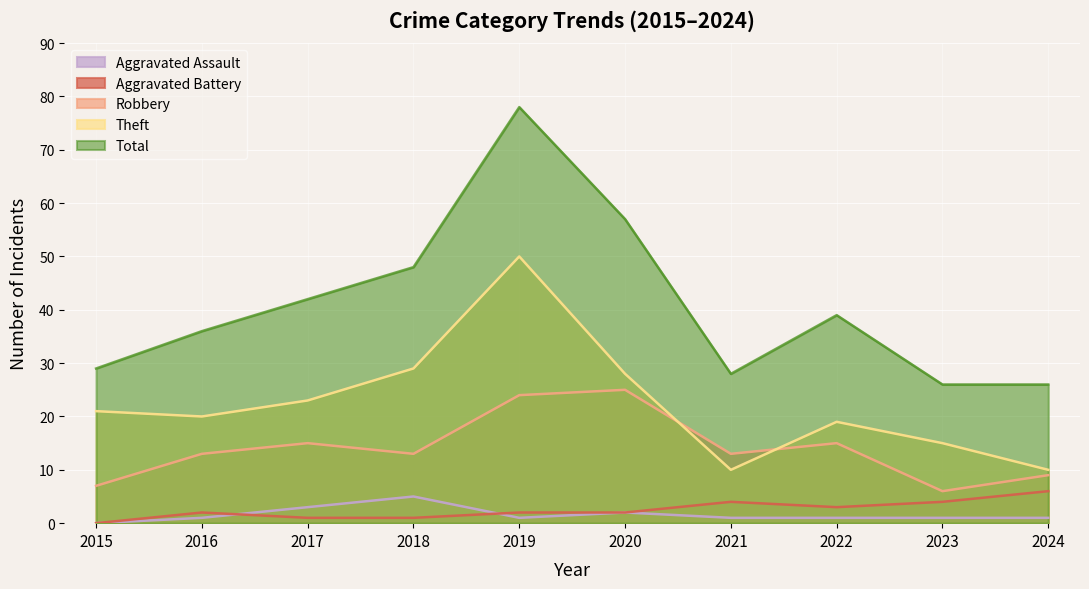

Which category has the lowest value in the Robbery series?

2023